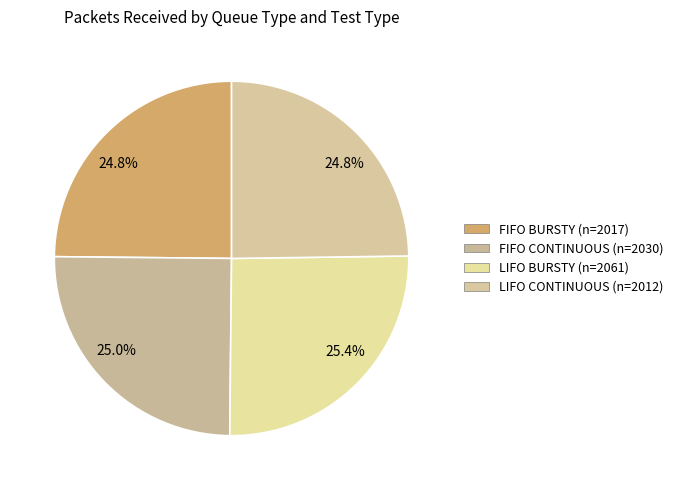

Do LIFO BURSTY and FIFO CONTINUOUS together represent more than half of the pie?

Yes